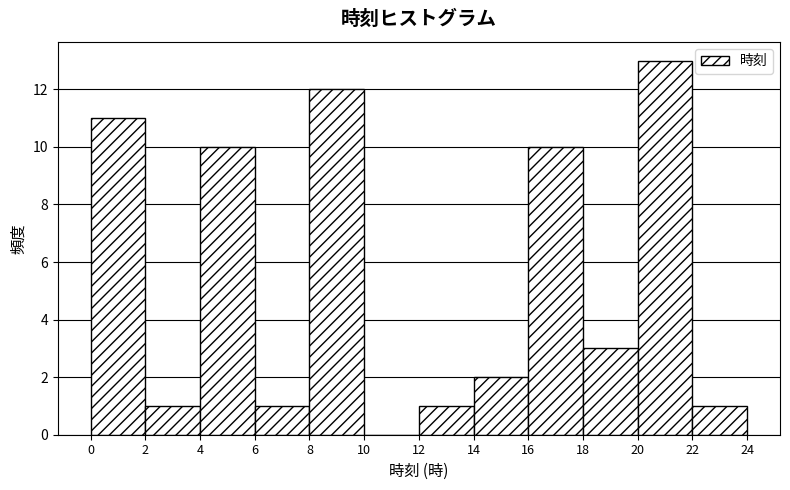

Reading left to right, transcribe this chart: for each bar, give the range it covers on the x-axis and its height. The values are not printed on the chart, so give them approximately, as read against the axis.

0 to 2: 11
2 to 4: 1
4 to 6: 10
6 to 8: 1
8 to 10: 12
10 to 12: 0
12 to 14: 1
14 to 16: 2
16 to 18: 10
18 to 20: 3
20 to 22: 13
22 to 24: 1